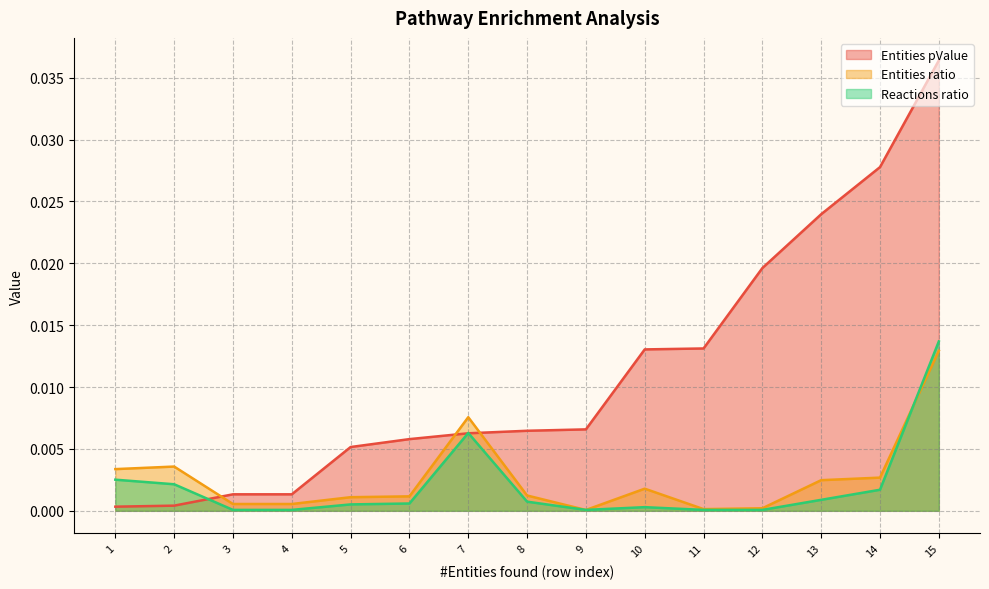

Is the value of Entities pValue at 9 greater than the value of Entities ratio at 2?

Yes